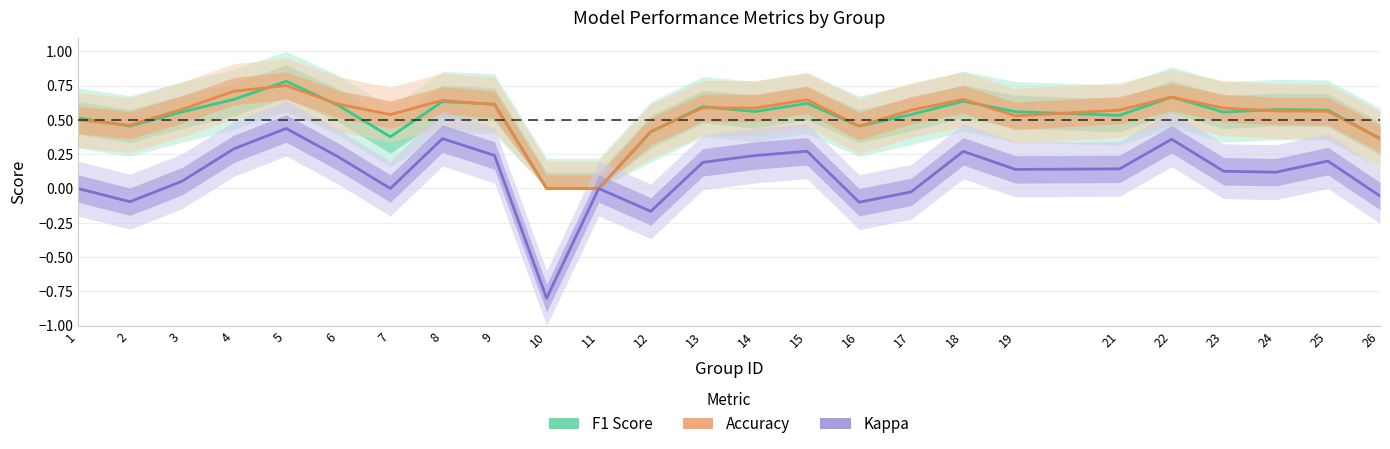

What are all the series names shown in the legend?

f1, accuracy, kappa